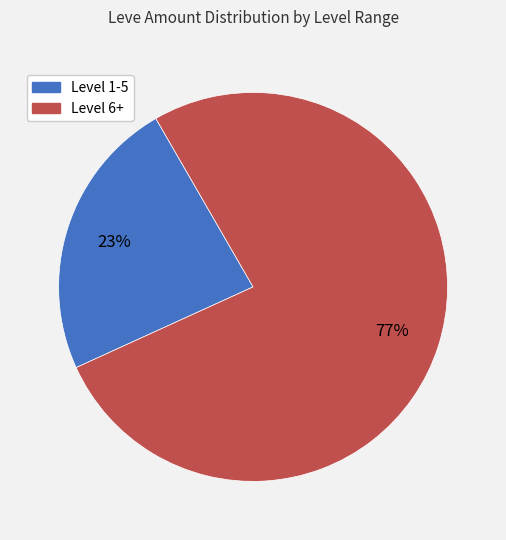

To the nearest percent, what is the average slice percentage?

50%